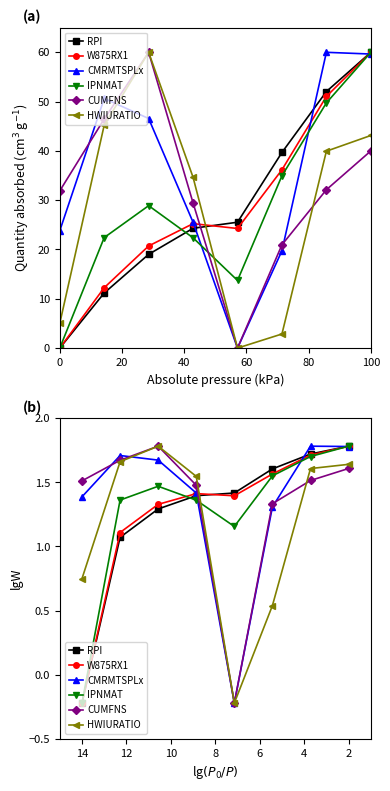

What is the spread (max minus min) of values at 80?

1.6